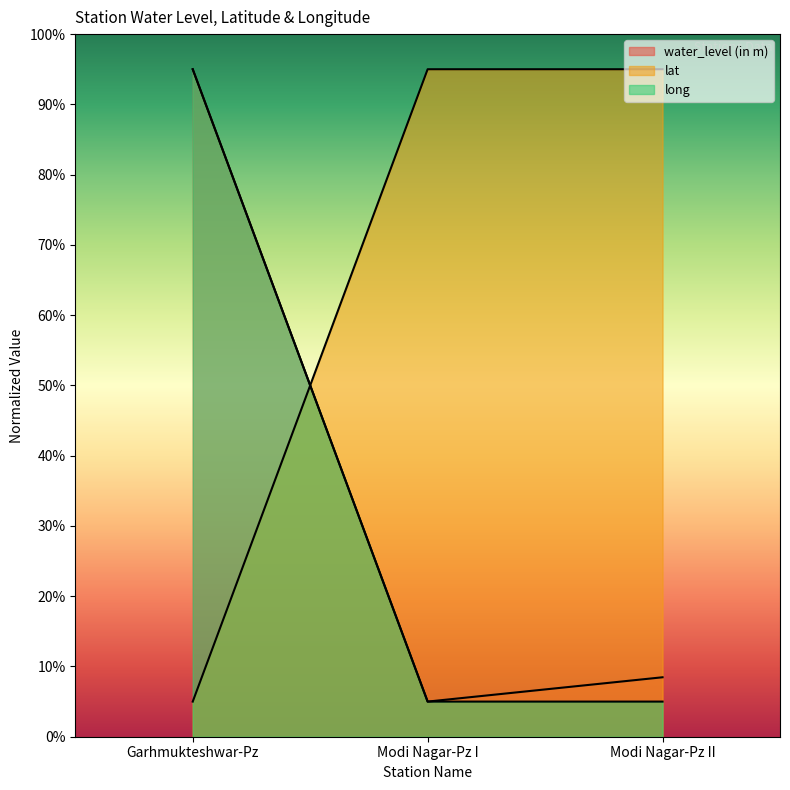

What is the maximum value shown in the chart?

95.0